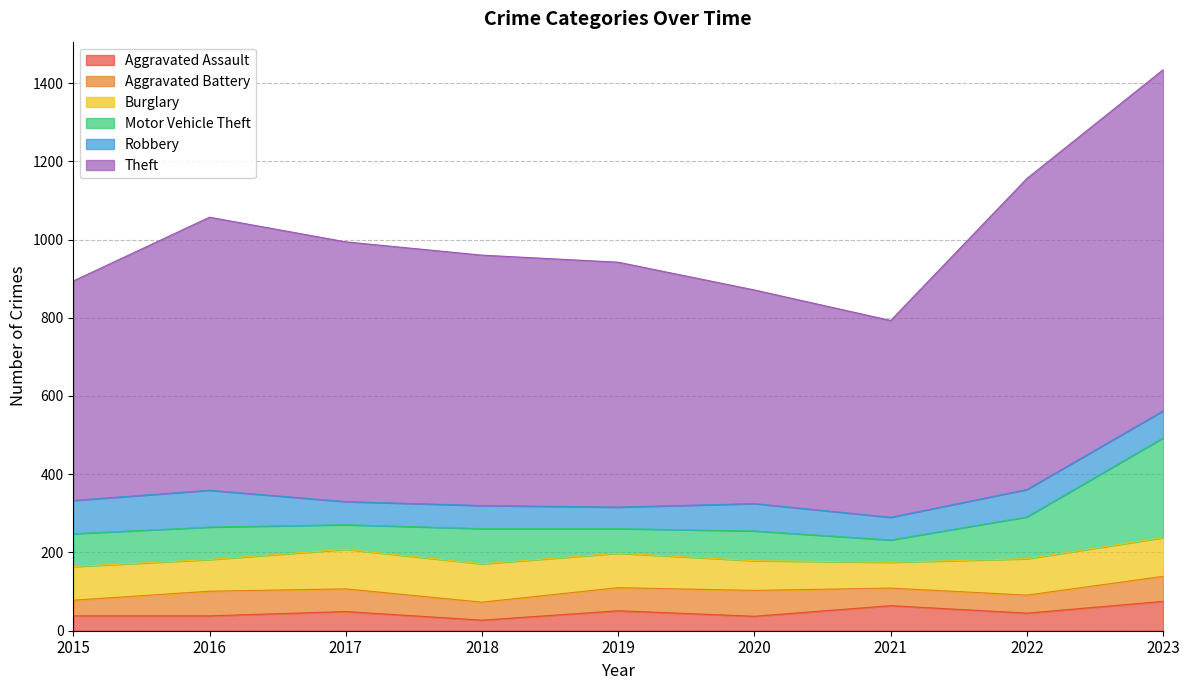

Where does the Robbery series first go above 69?

2015